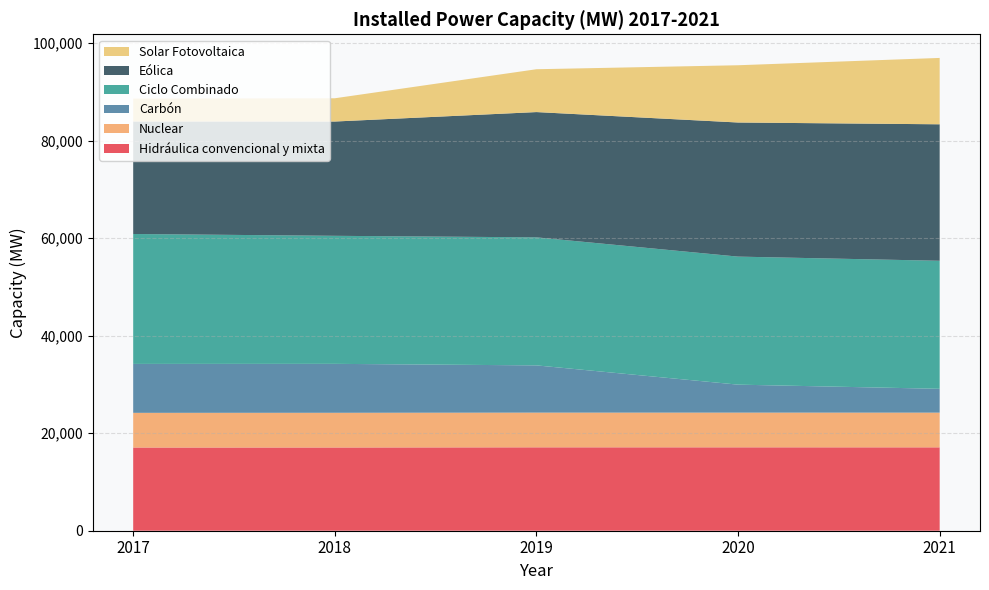

Reading left to right, list all the values displayed in this chart.

Hidráulica convencional y mixta: 17052.9	17063.6	17097.8	17097.7	17093.2
Nuclear: 7117.3	7117.3	7117.3	7117.3	7117.3
Carbón: 10030.3	10030.3	9683.4	5733.2	4883.7
Ciclo Combinado: 26636.0	26250.1	26250.1	26250.1	26250.1
Eólica: 23068.1	23433.1	25682.8	27494.4	27982.0
Solar Fotovoltaica: 4688.0	4766.7	8782.9	11738.5	13606.4